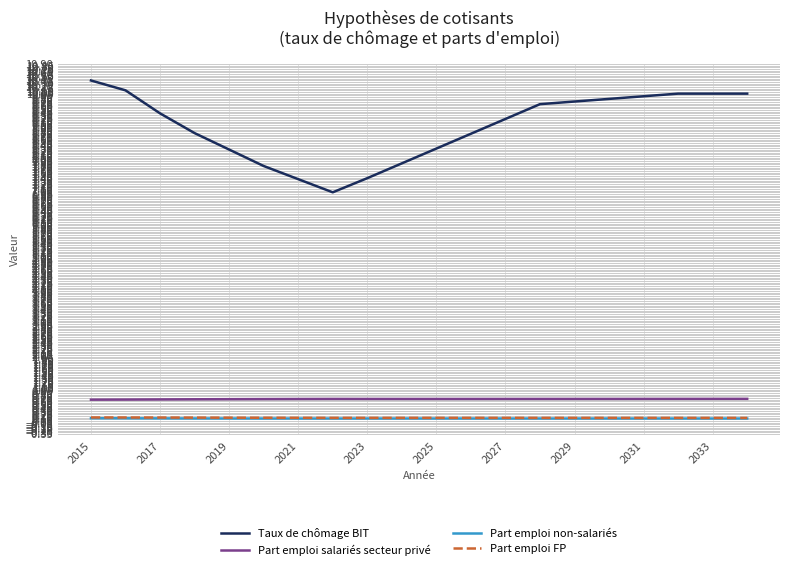

What is the minimum value shown in the chart?

0.1